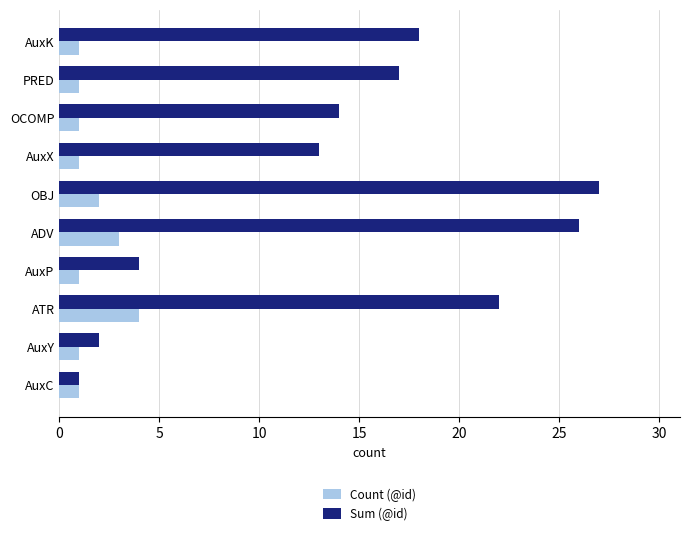

What are all the series names shown in the legend?

Count (@id), Sum (@id)